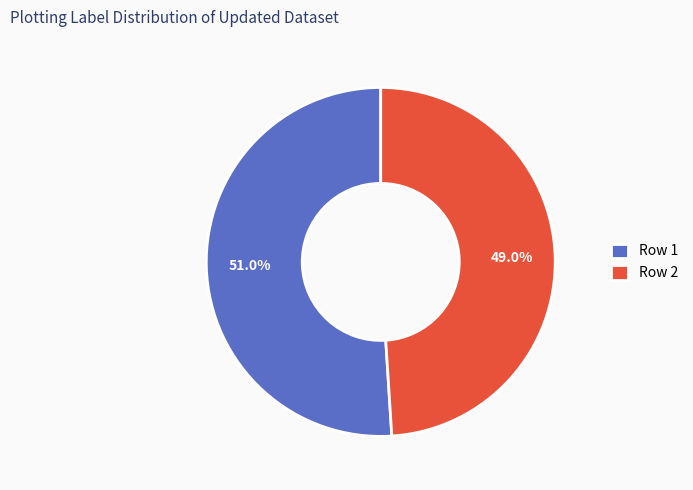

How many segments does this pie chart have?

2